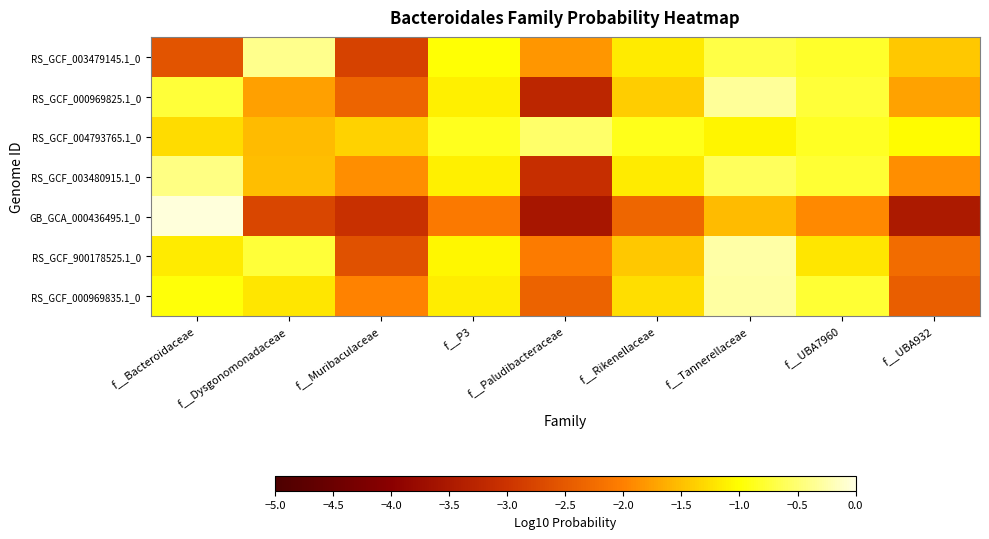

Reading left to right, extract all data points from this chart.

RS_GCF_003479145.1_0: f__Bacteroidaceae=-2.6	f__Dysgonomonadaceae=-0.4	f__Muribaculaceae=-2.8	f__P3=-1.0	f__Paludibacteraceae=-1.8	f__Rikenellaceae=-1.2	f__Tannerellaceae=-0.7	f__UBA7960=-0.8	f__UBA932=-1.4
RS_GCF_000969825.1_0: f__Bacteroidaceae=-0.7	f__Dysgonomonadaceae=-1.7	f__Muribaculaceae=-2.4	f__P3=-1.1	f__Paludibacteraceae=-3.2	f__Rikenellaceae=-1.4	f__Tannerellaceae=-0.3	f__UBA7960=-0.7	f__UBA932=-1.7
RS_GCF_004793765.1_0: f__Bacteroidaceae=-1.3	f__Dysgonomonadaceae=-1.5	f__Muribaculaceae=-1.4	f__P3=-0.9	f__Paludibacteraceae=-0.5	f__Rikenellaceae=-0.9	f__Tannerellaceae=-1.1	f__UBA7960=-0.8	f__UBA932=-1.0
RS_GCF_003480915.1_0: f__Bacteroidaceae=-0.4	f__Dysgonomonadaceae=-1.5	f__Muribaculaceae=-1.9	f__P3=-1.1	f__Paludibacteraceae=-3.1	f__Rikenellaceae=-1.2	f__Tannerellaceae=-0.6	f__UBA7960=-0.8	f__UBA932=-1.9
GB_GCA_000436495.1_0: f__Bacteroidaceae=-0.0	f__Dysgonomonadaceae=-2.7	f__Muribaculaceae=-3.1	f__P3=-2.1	f__Paludibacteraceae=-3.6	f__Rikenellaceae=-2.3	f__Tannerellaceae=-1.5	f__UBA7960=-1.9	f__UBA932=-3.5
RS_GCF_900178525.1_0: f__Bacteroidaceae=-1.2	f__Dysgonomonadaceae=-0.8	f__Muribaculaceae=-2.6	f__P3=-1.1	f__Paludibacteraceae=-2.1	f__Rikenellaceae=-1.4	f__Tannerellaceae=-0.3	f__UBA7960=-1.2	f__UBA932=-2.3
RS_GCF_000969835.1_0: f__Bacteroidaceae=-1.0	f__Dysgonomonadaceae=-1.2	f__Muribaculaceae=-2.0	f__P3=-1.1	f__Paludibacteraceae=-2.4	f__Rikenellaceae=-1.3	f__Tannerellaceae=-0.3	f__UBA7960=-0.8	f__UBA932=-2.4